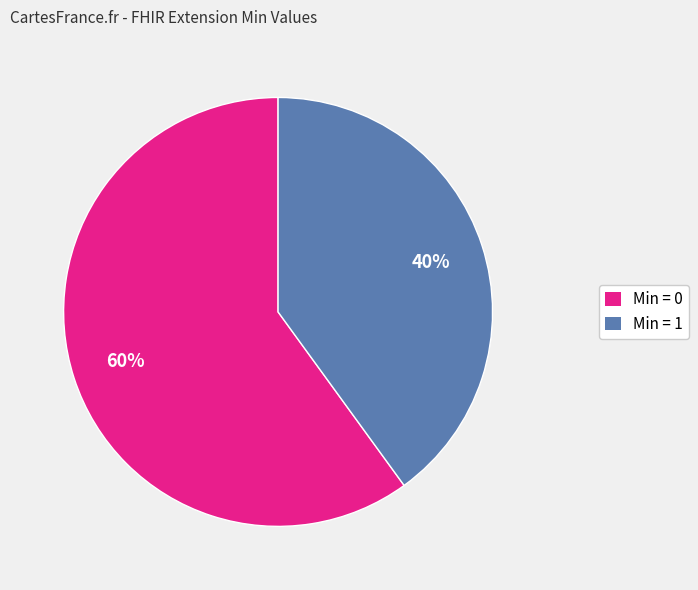

Rank the categories by value from highest to lowest.

Min = 0, Min = 1